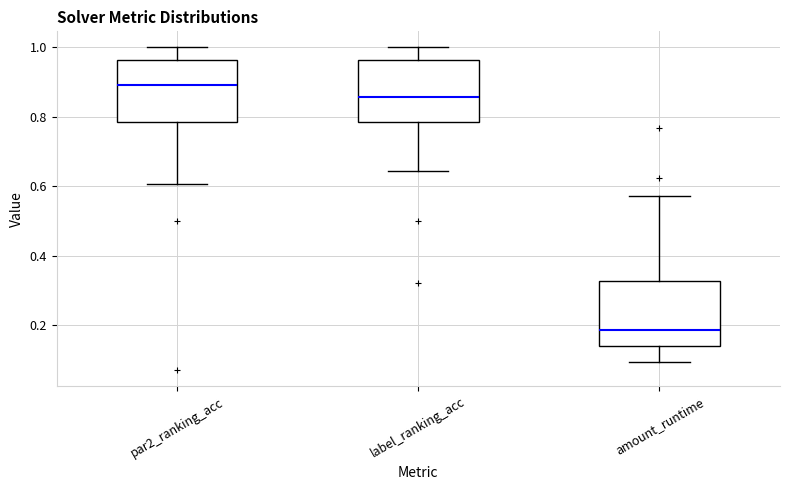

Which box has the lowest median line?

amount_runtime